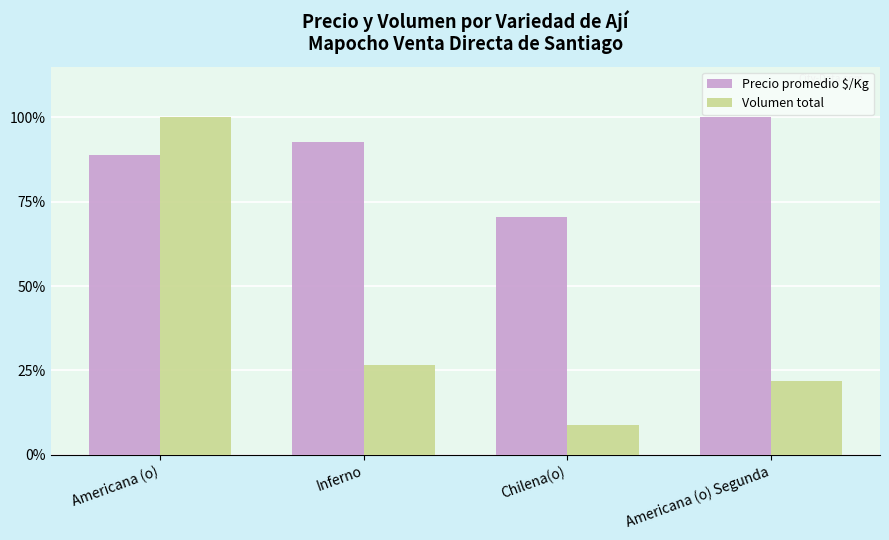

Reading left to right, what are all the values shown in this chart?

Precio promedio $/Kg: 0.9	0.9	0.7	1.0
Volumen total: 1.0	0.3	0.1	0.2